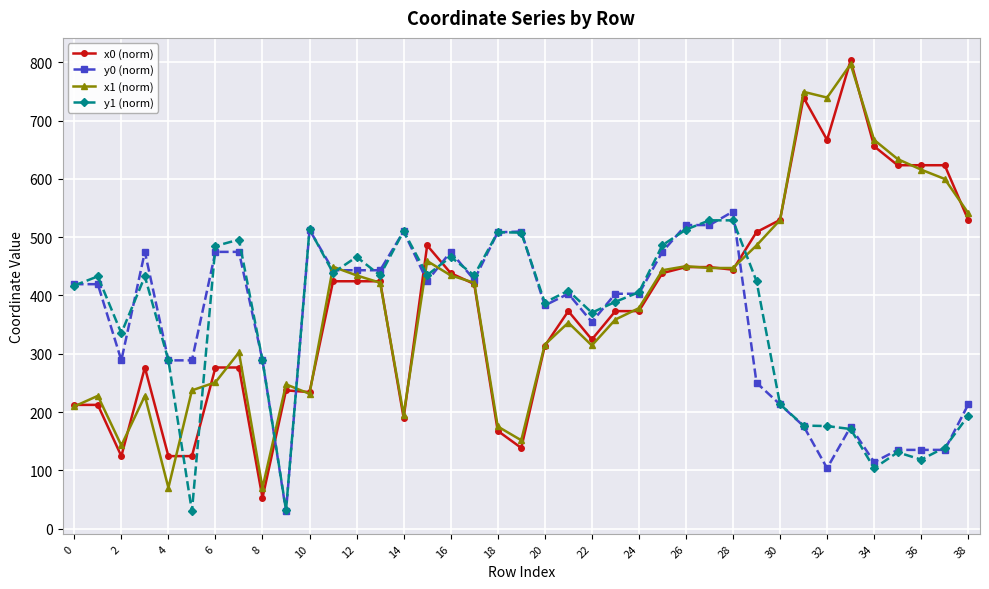

True or false: y1 (norm) has more than 1 interior local peaks.

True